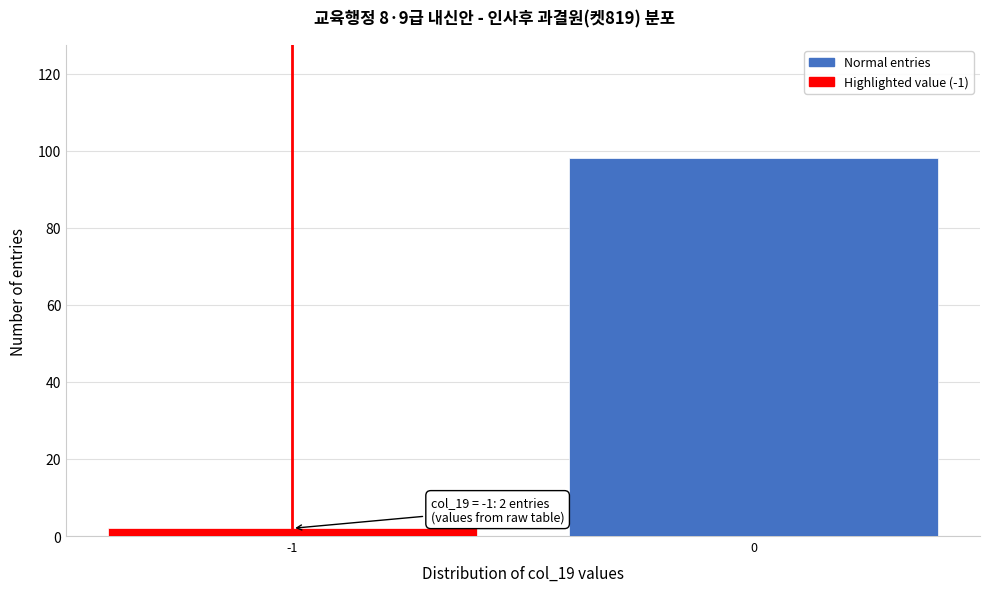

Reading right to left, extract all data points from this chart.

0=98	-1=2